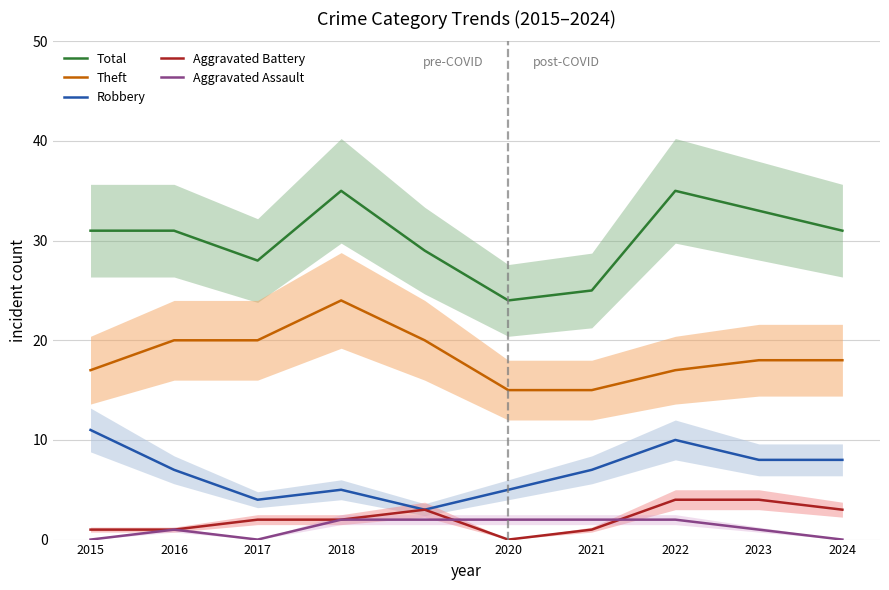

How many interior local valleys does the Total series have?

2